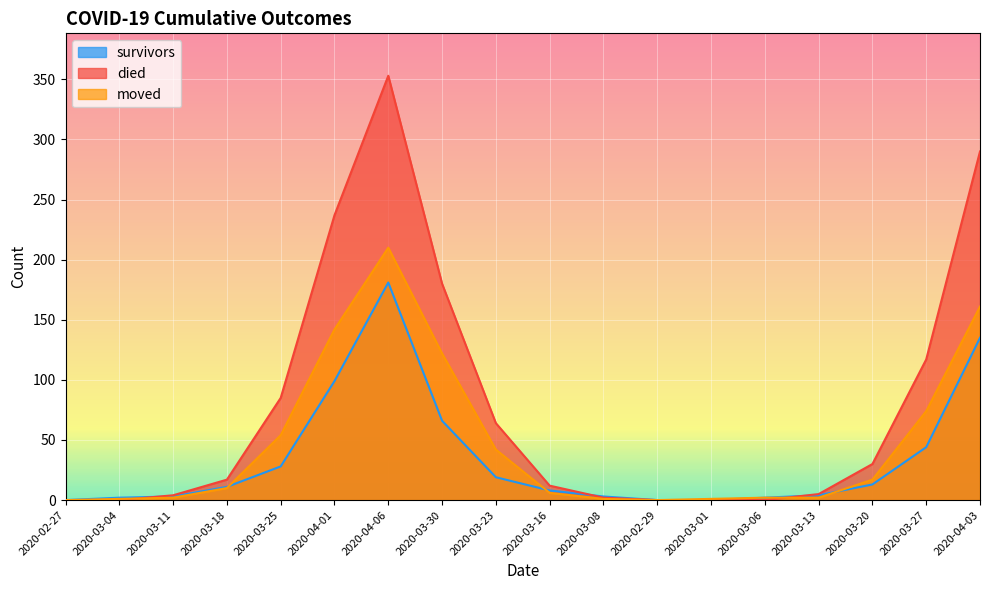

Which series has the largest total across all categories?

died